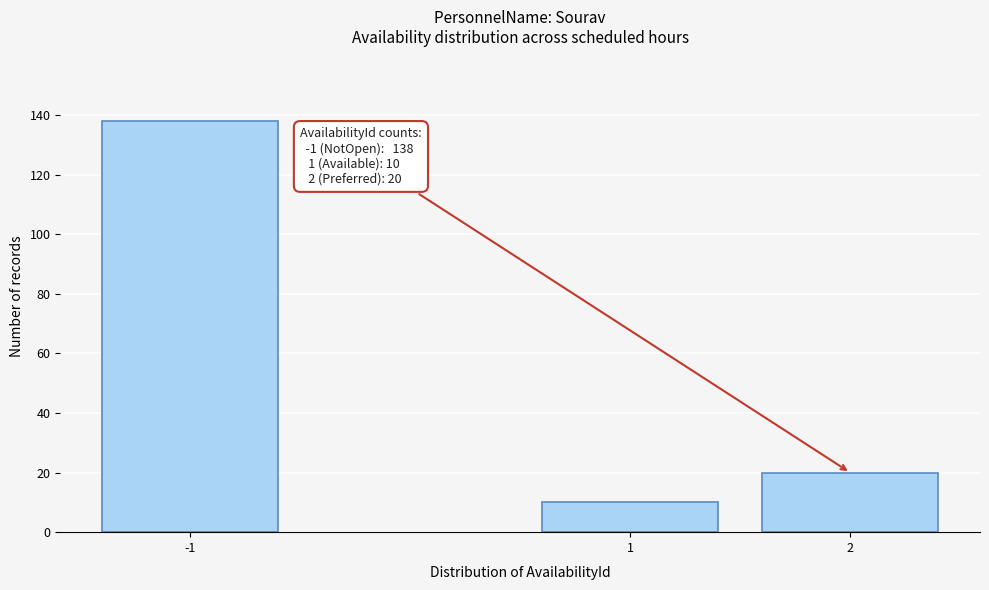

Reading left to right, what are all the values shown in this chart?

138	10	20